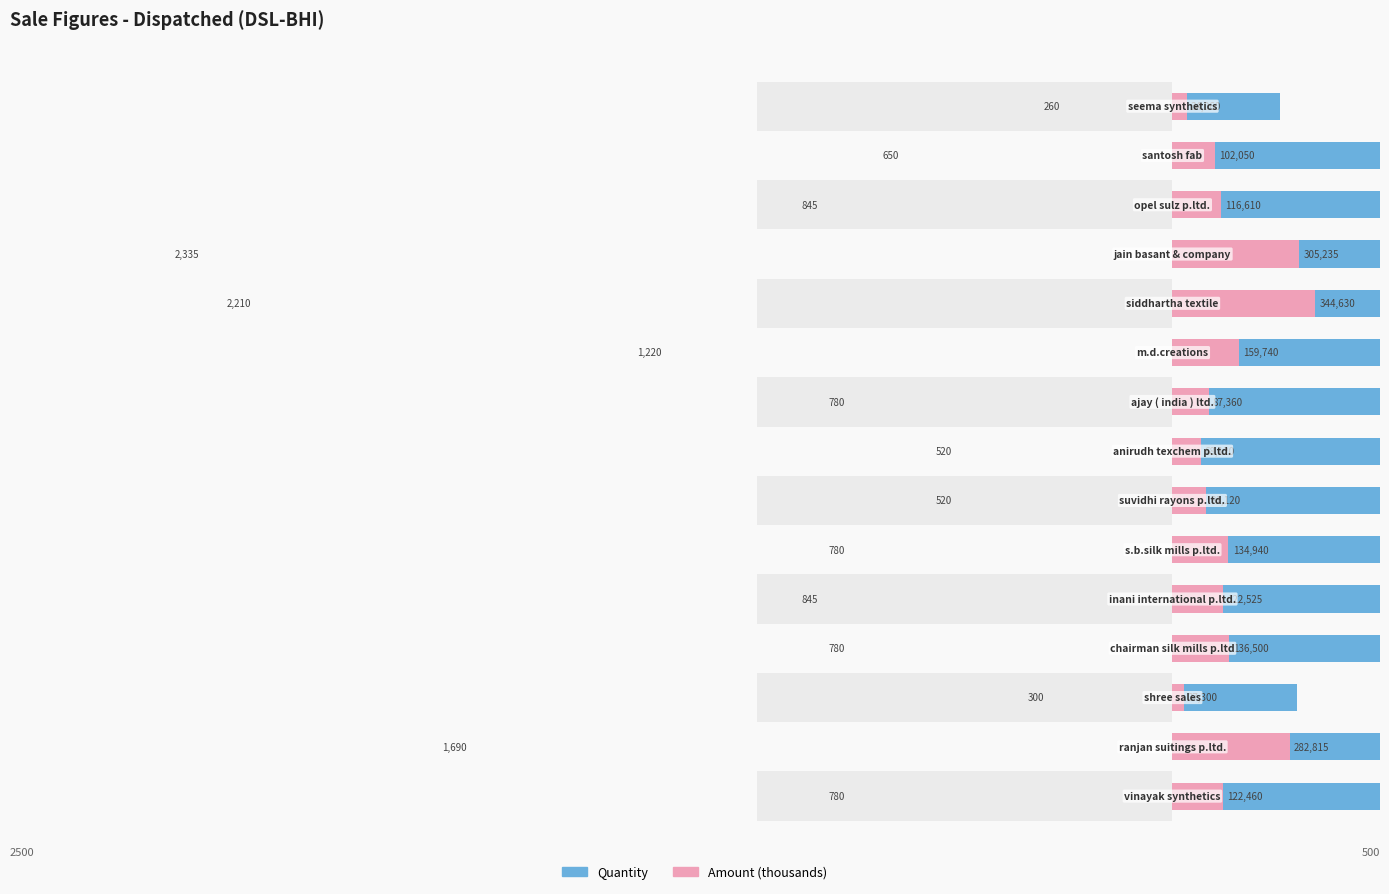

Does the chart contain any negative values?

No